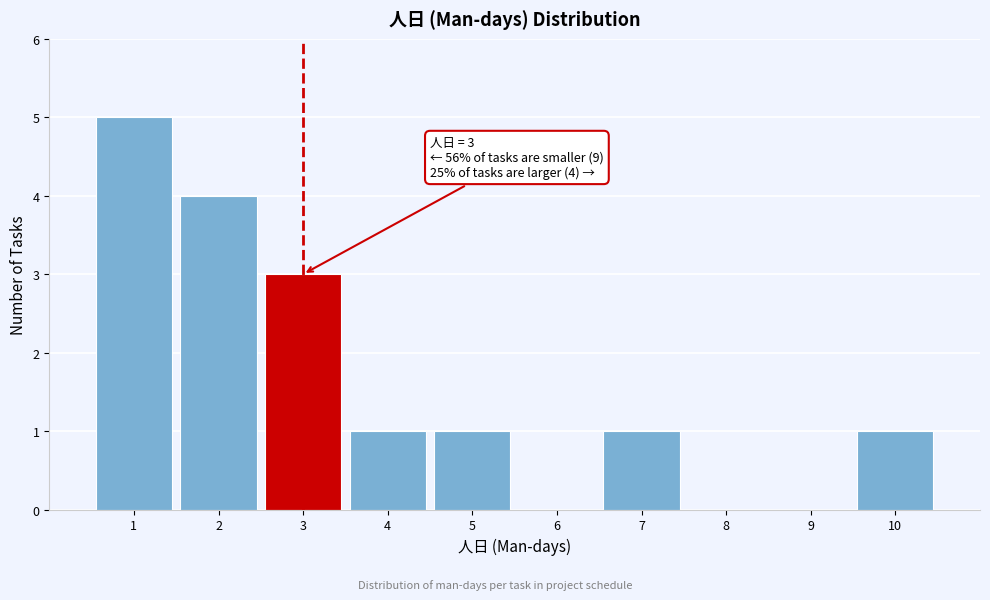

Which range on the x-axis has the tallest bar?

0.5 to 1.5